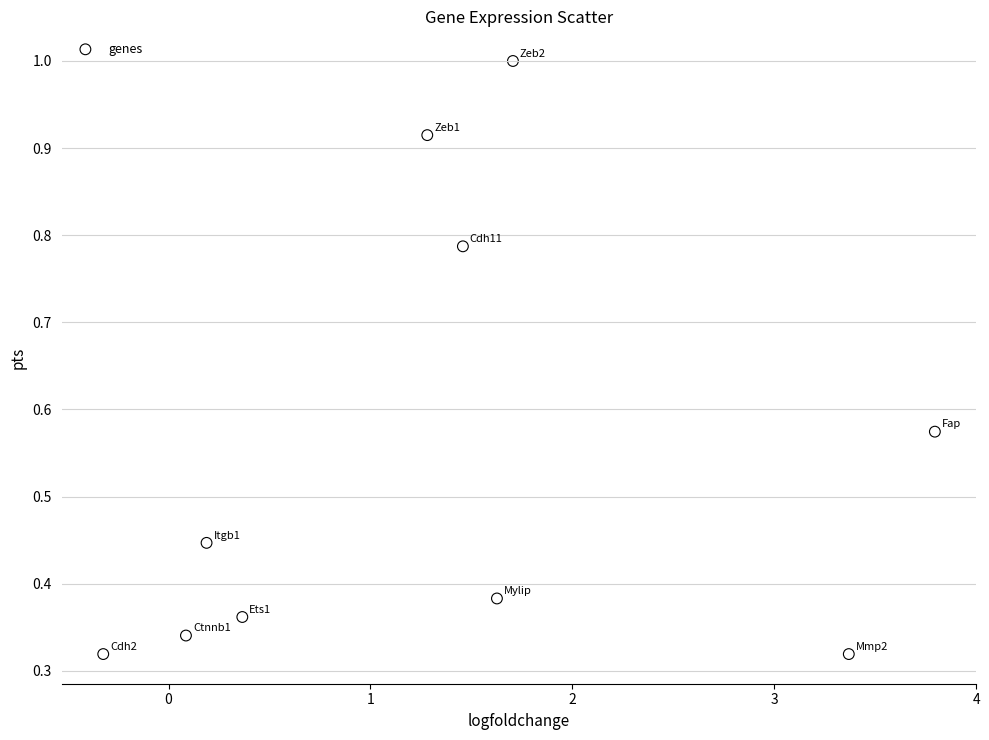

What is the range of X values (max minus min)?

4.1